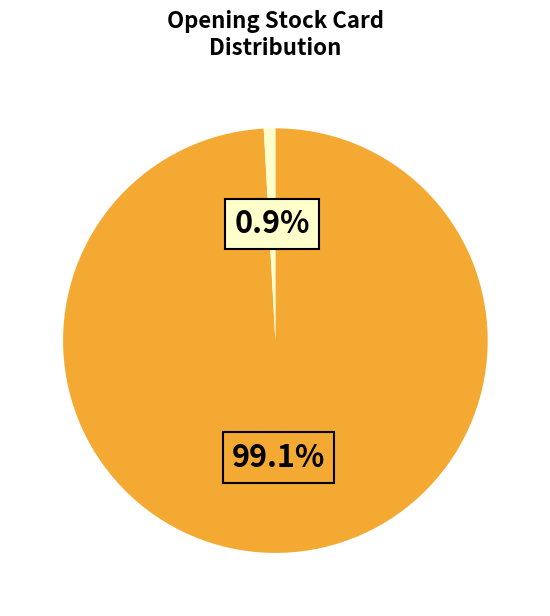

Is there any slice that represents more than half of the pie?

Yes